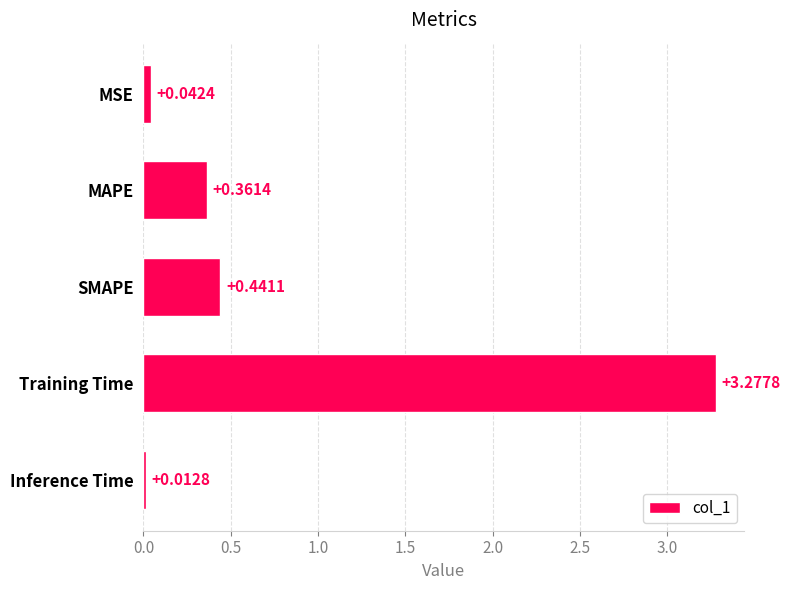

List the labels in order of value, largest first.

Training Time, SMAPE, MAPE, MSE, Inference Time